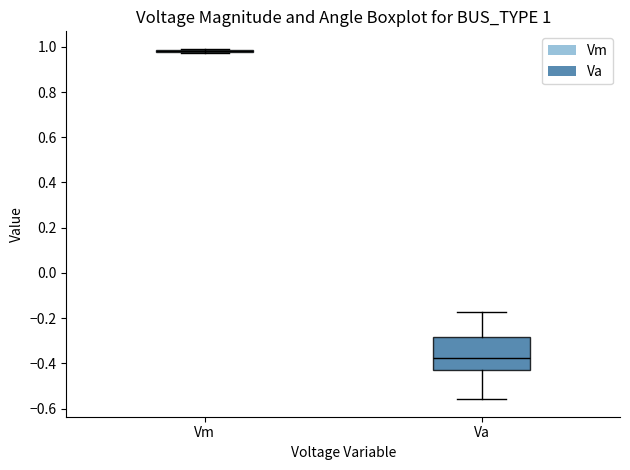

Which box is the tallest, from its lower edge to its upper edge?

Va